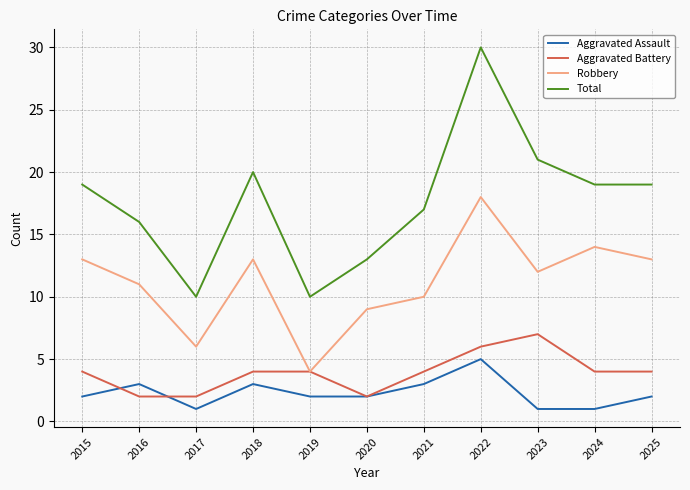

True or false: Aggravated Battery has more than 0 interior local peaks.

True